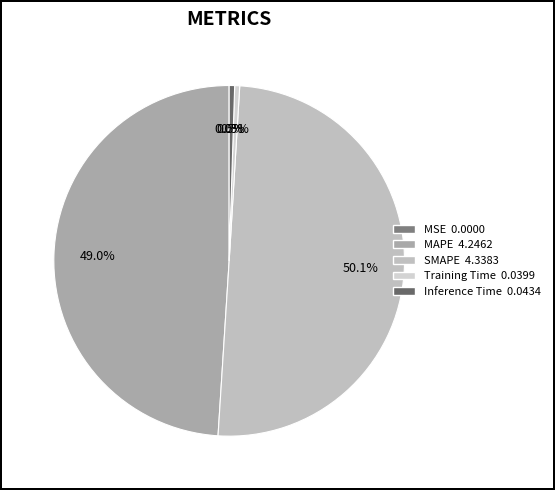

What is the change in value from SMAPE to Inference Time?

-4.3